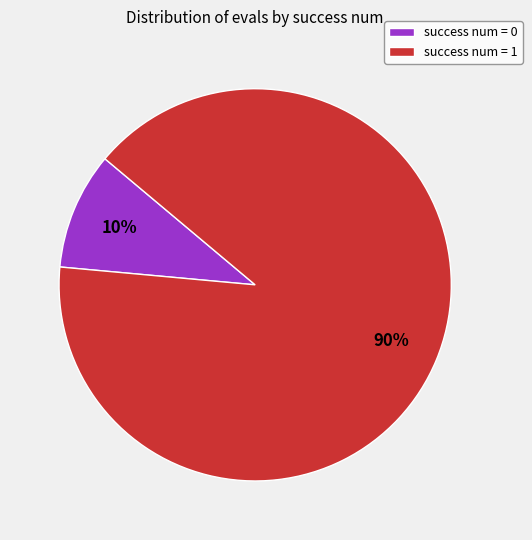

True or false: success num = 1 accounts for 97% of the total.

False